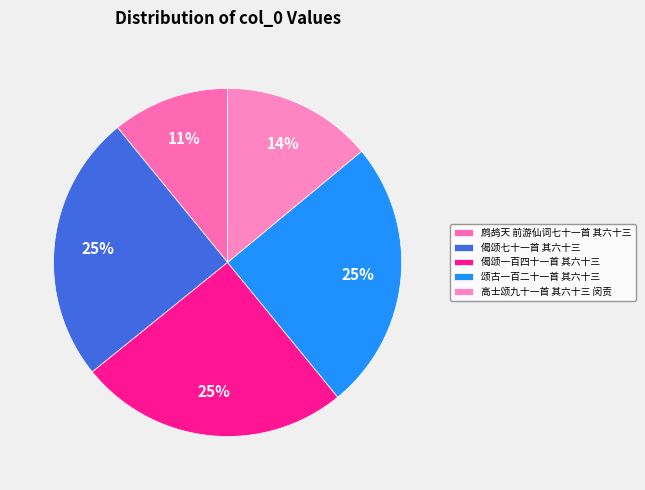

Does 颂古一百二十一首 其六十三 represent more than half of the total?

No